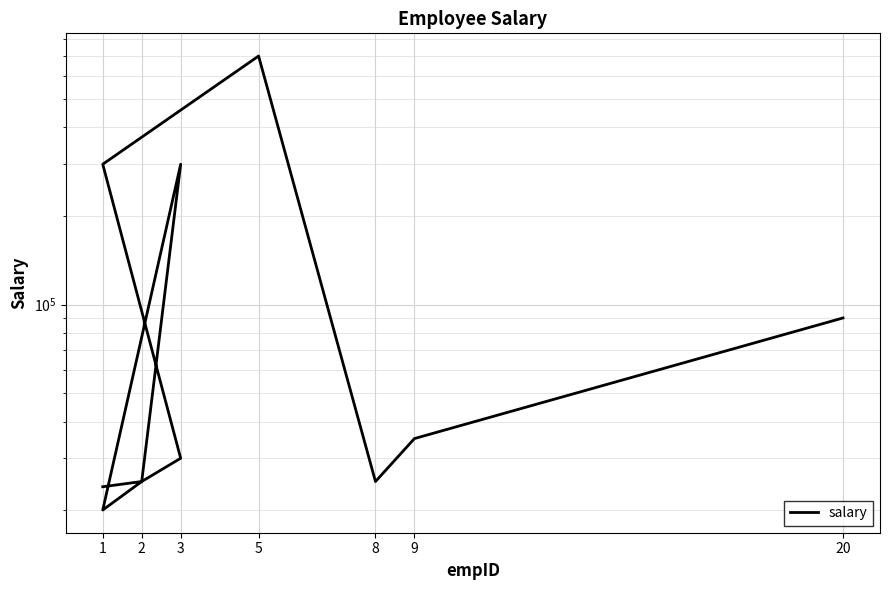

True or false: the data has more than 0 interior local peaks.

True